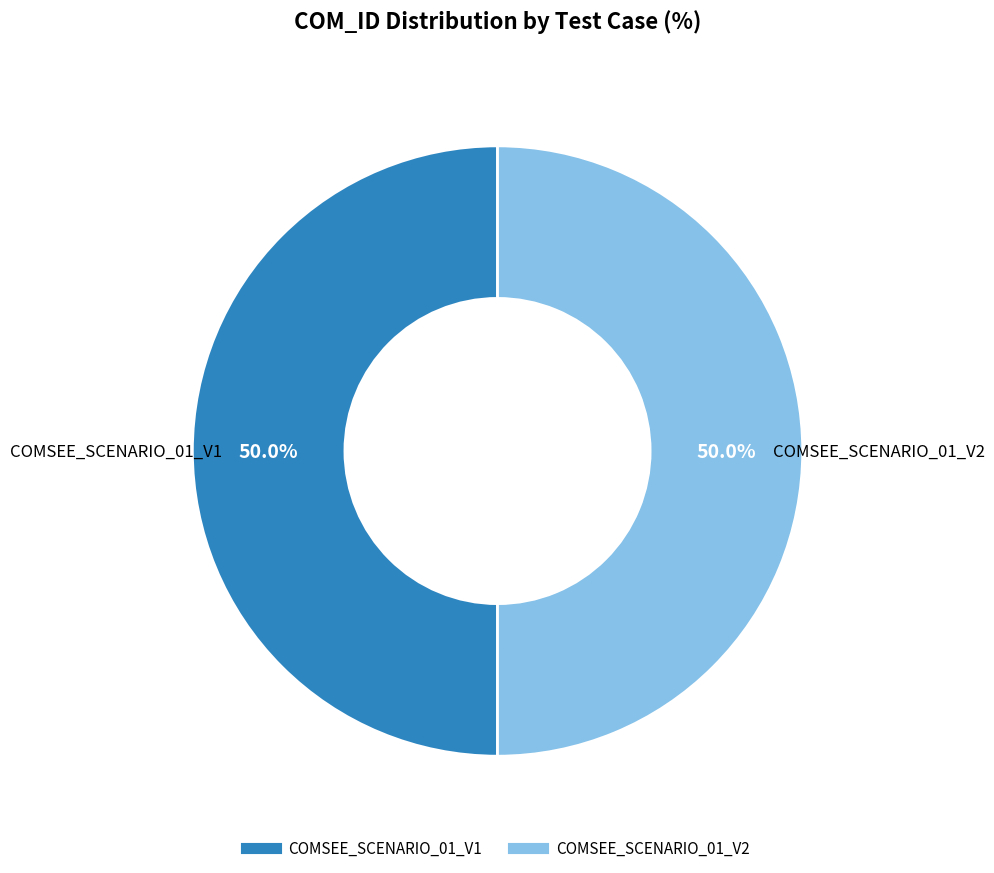

To the nearest percent, what is the average slice percentage?

50%